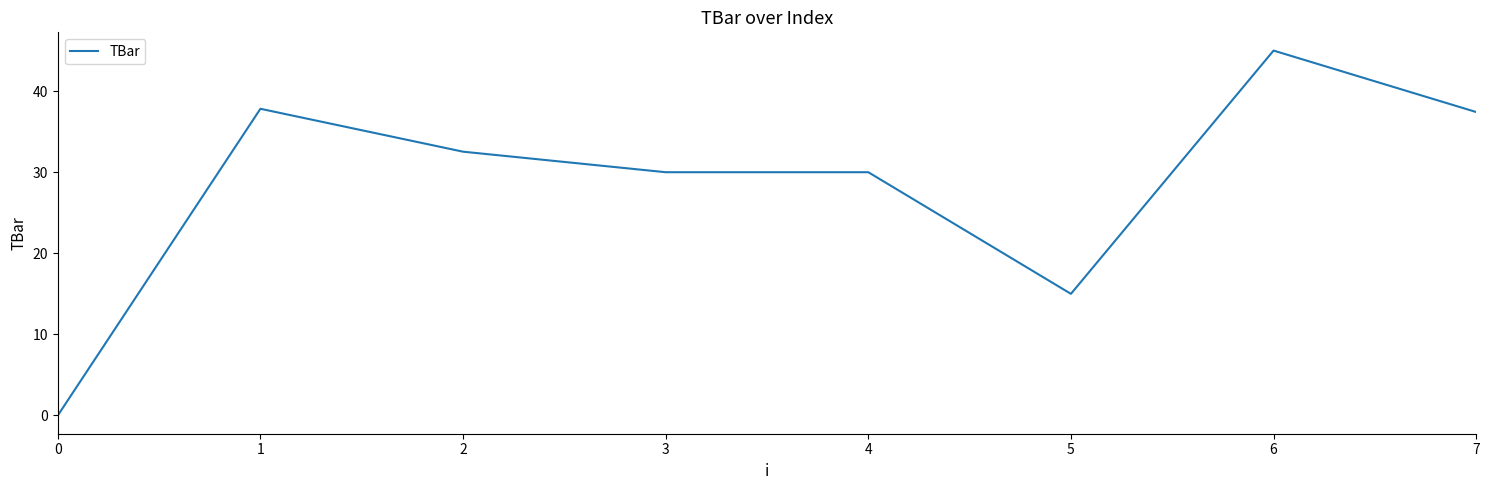

What is the ratio of the value at 4 to the value at 1?

0.8